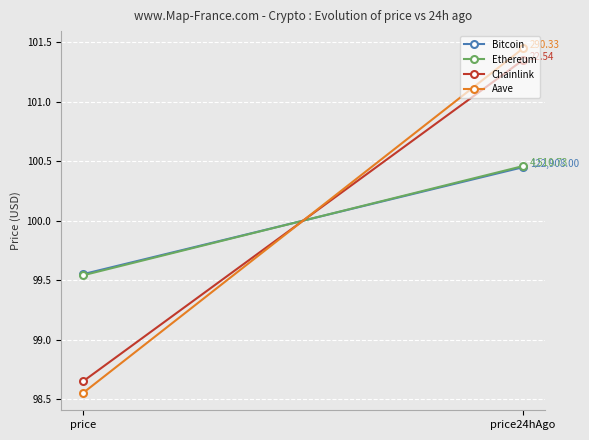

What is the difference between the highest and lowest values at price24hAgo?

1.0